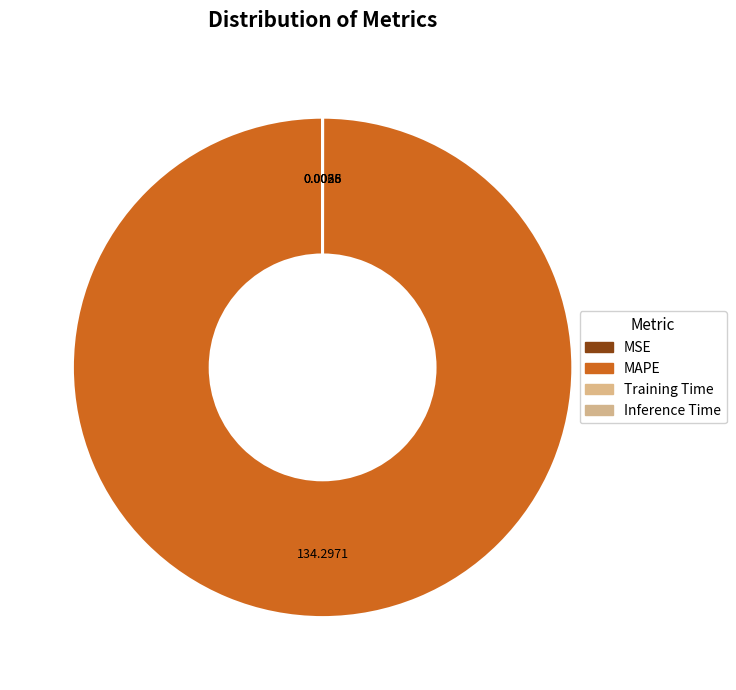

Is it true that MSE is 6% of the pie?

False